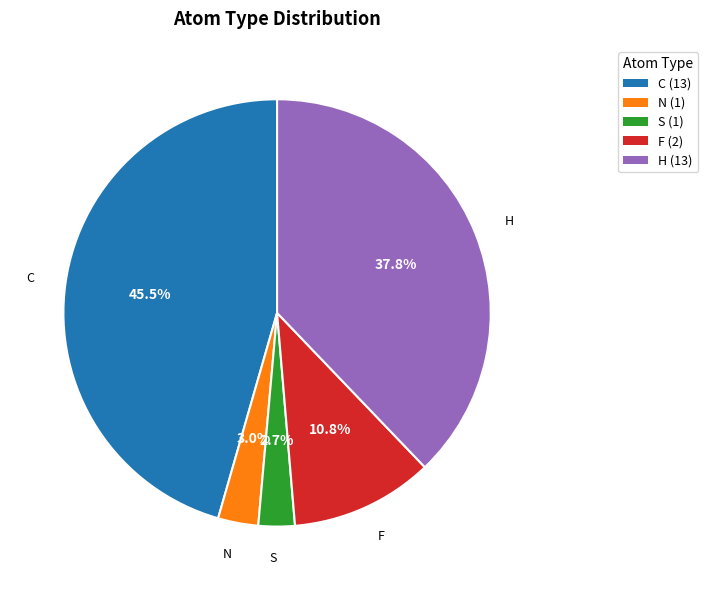

How many segments does this pie chart have?

5